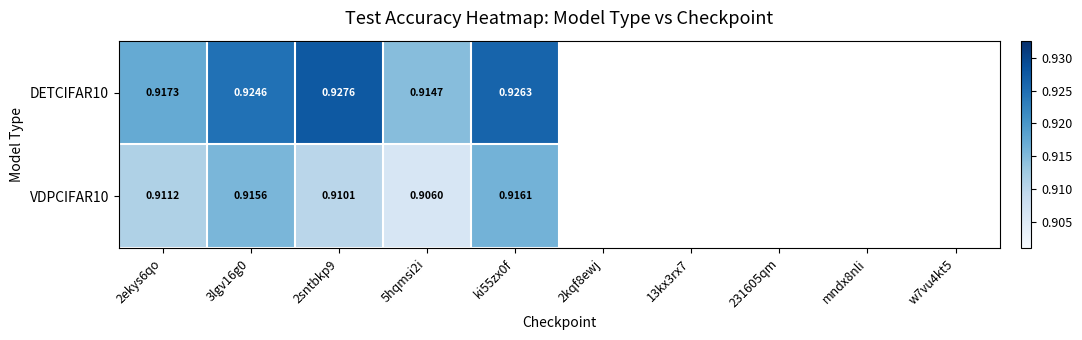

Is the value of DETCIFAR10 at 3lgv16g0 greater than the value of VDPCIFAR10 at 2sntbkp9?

Yes